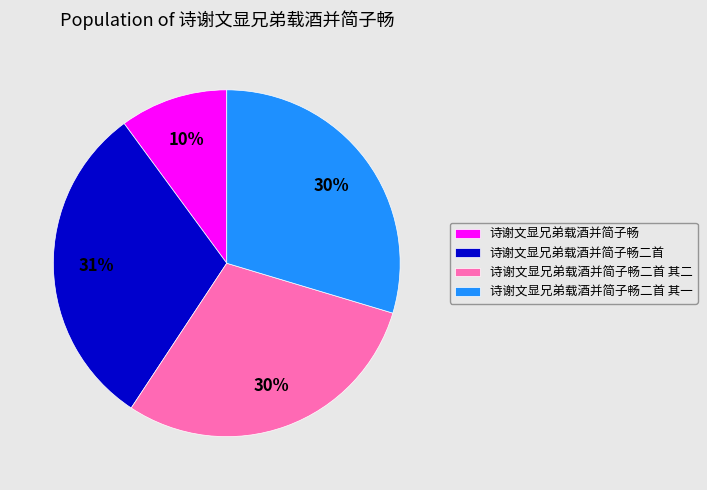

To the nearest percent, what is the combined percentage of 诗谢文显兄弟载酒并简子畅 and 诗谢文显兄弟载酒并简子畅二首 其二?

40%